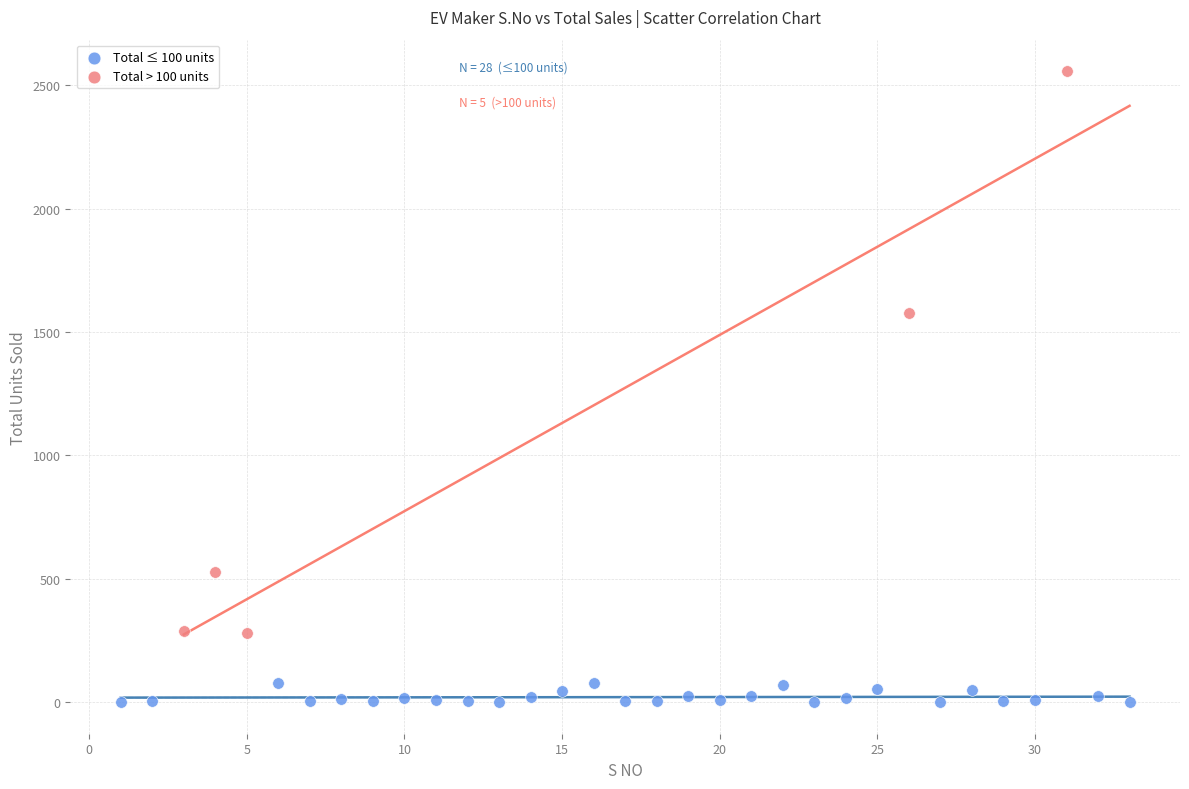

Which series contains the lowest Y value?

Total ≤ 100 units